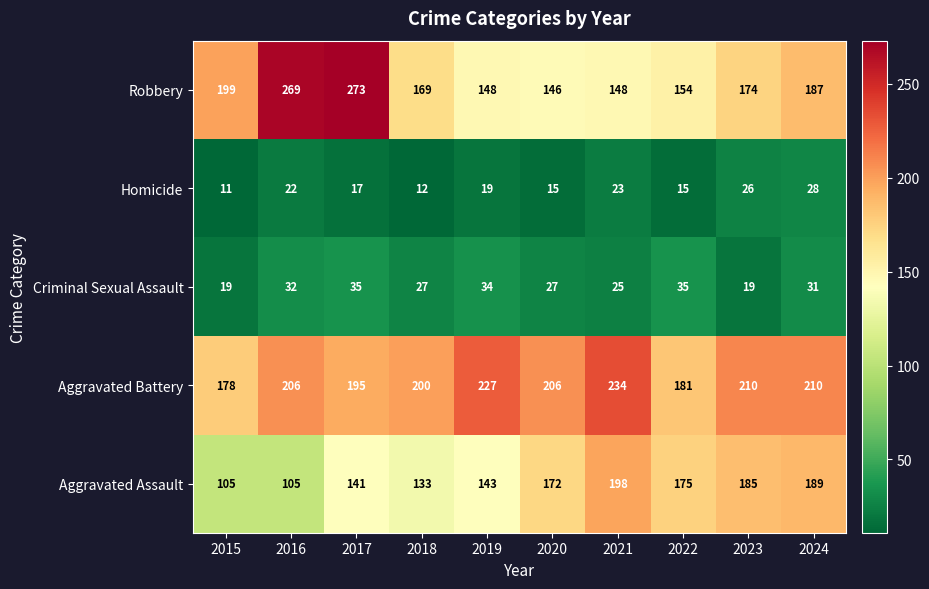

Where is Homicide nearest to the value 19?

2019